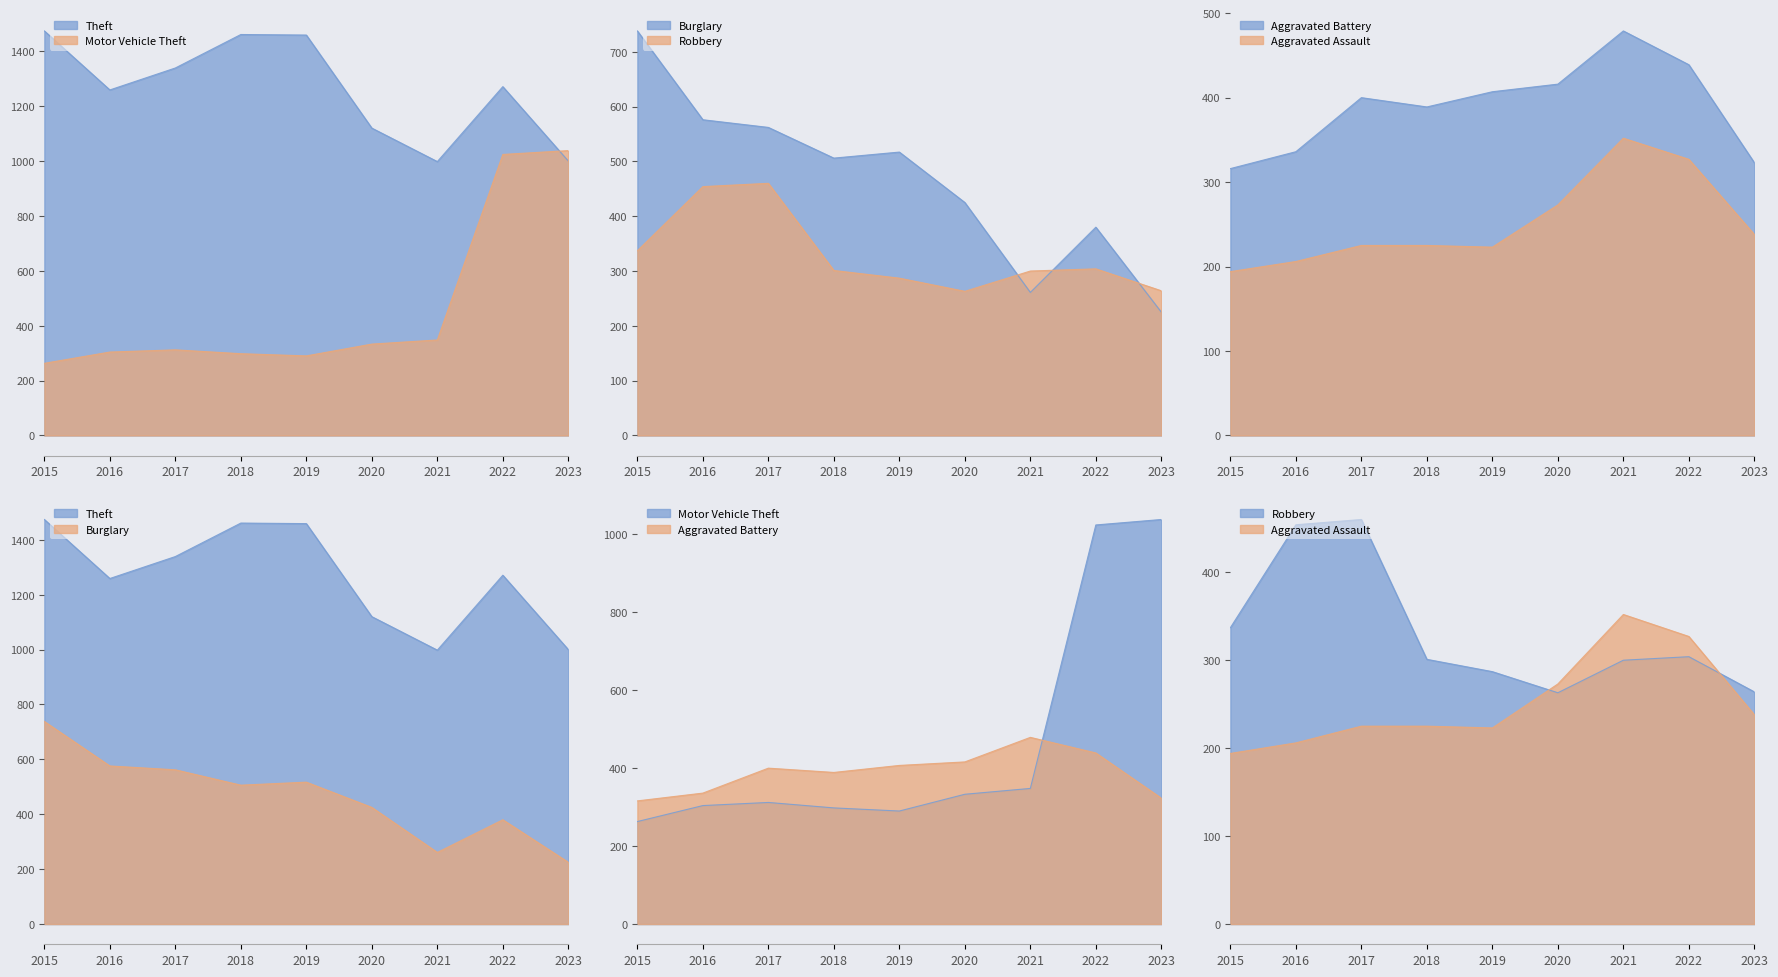

Between 2016 and 2018, which series saw the biggest shift?

Theft